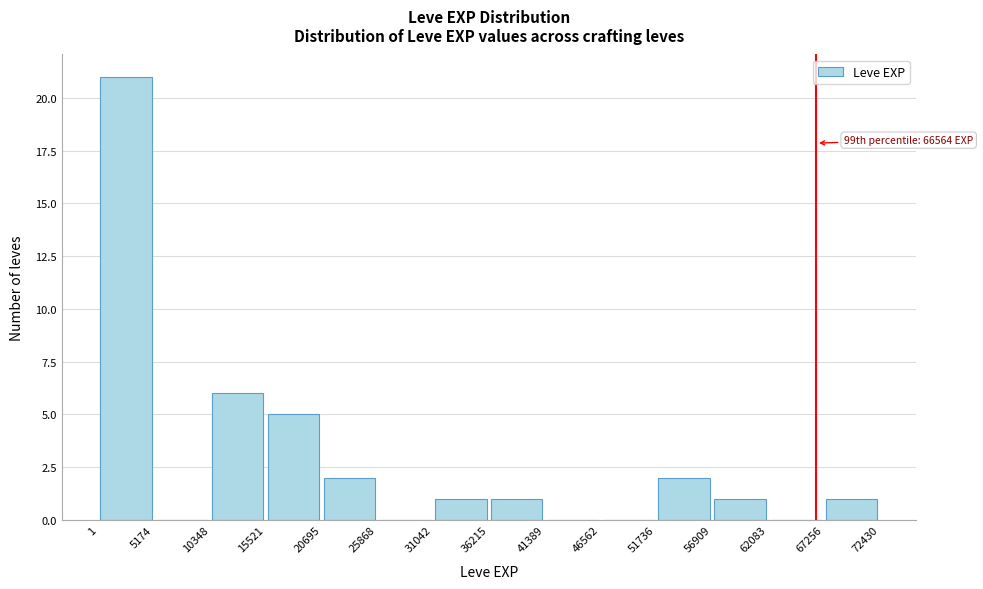

Over which range of the x-axis is the bar tallest?

1 to 5174